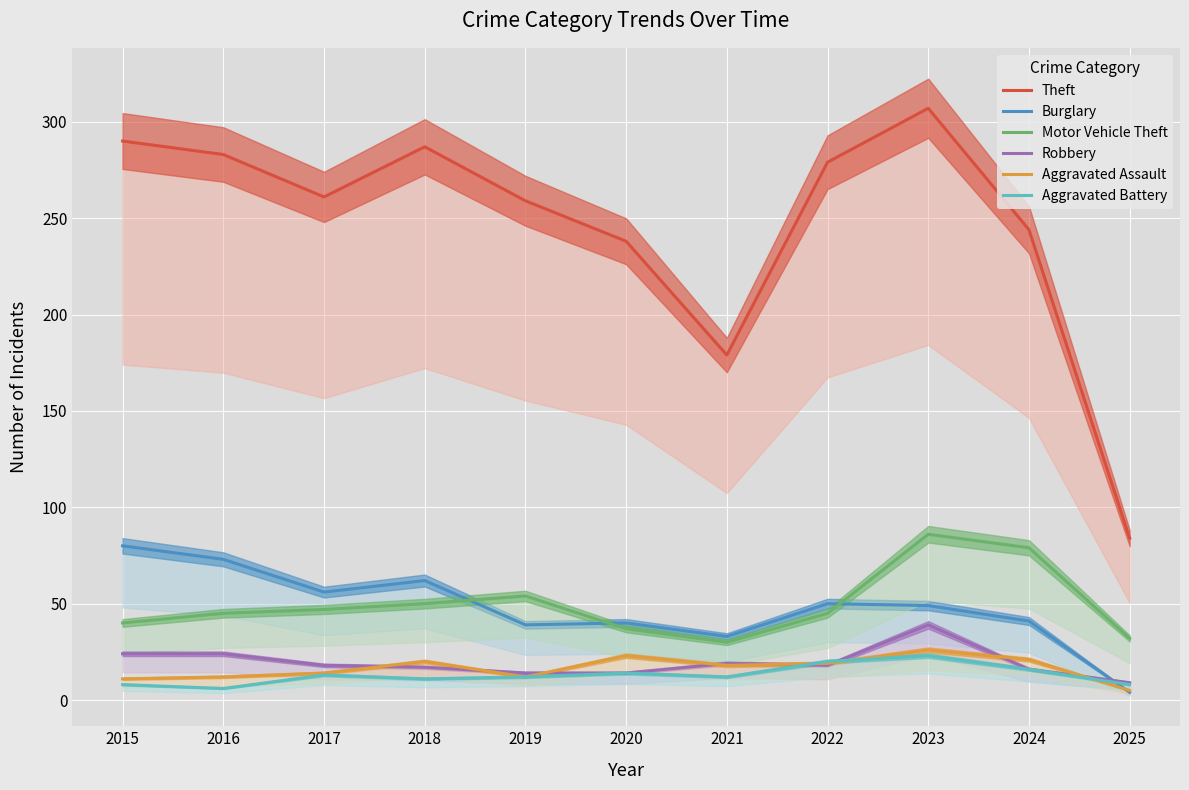

Which has a higher value, 2023 or 2018?

2023